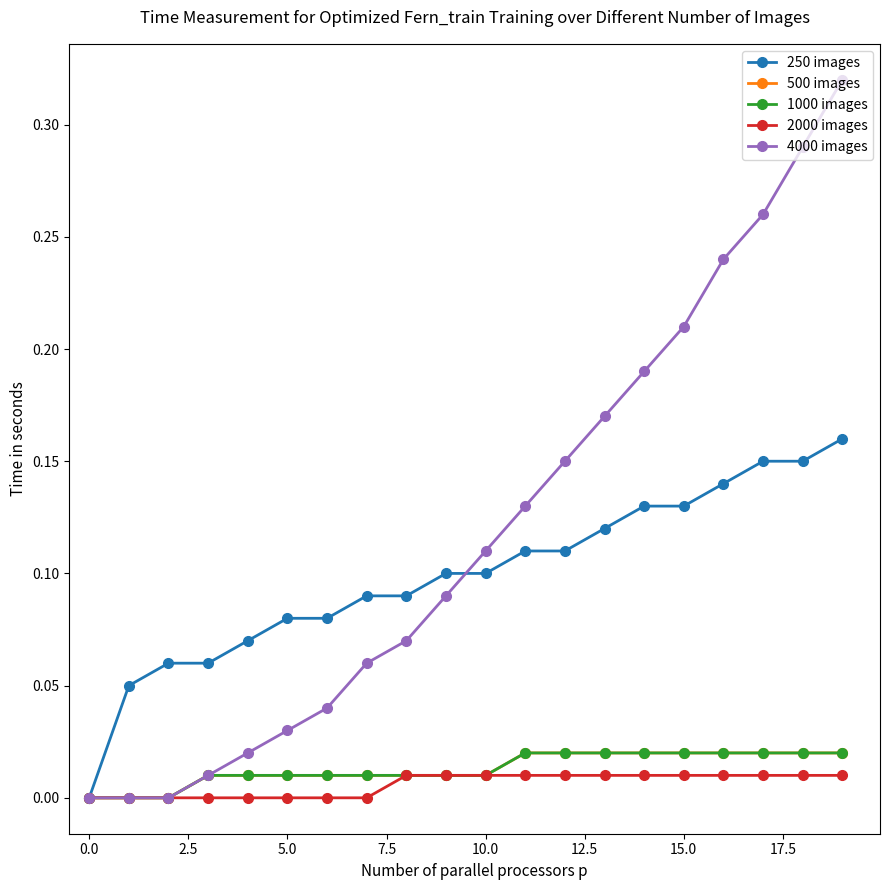

At which category is the sum across all series the highest?

19